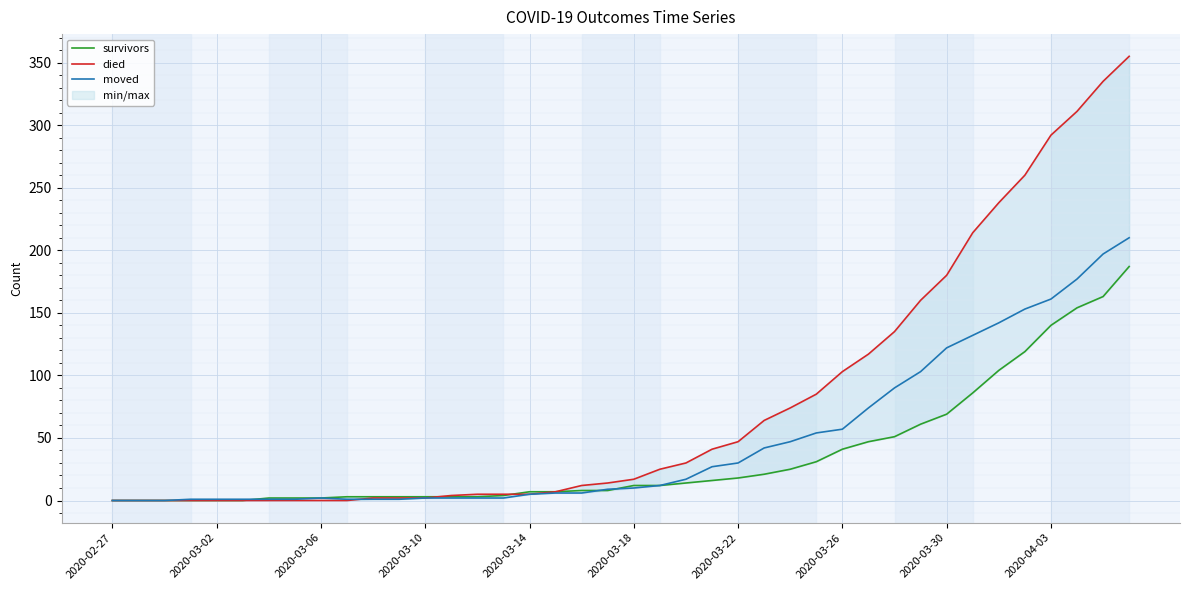

The died series shows 70 at 2020-03-22. True or false?

False